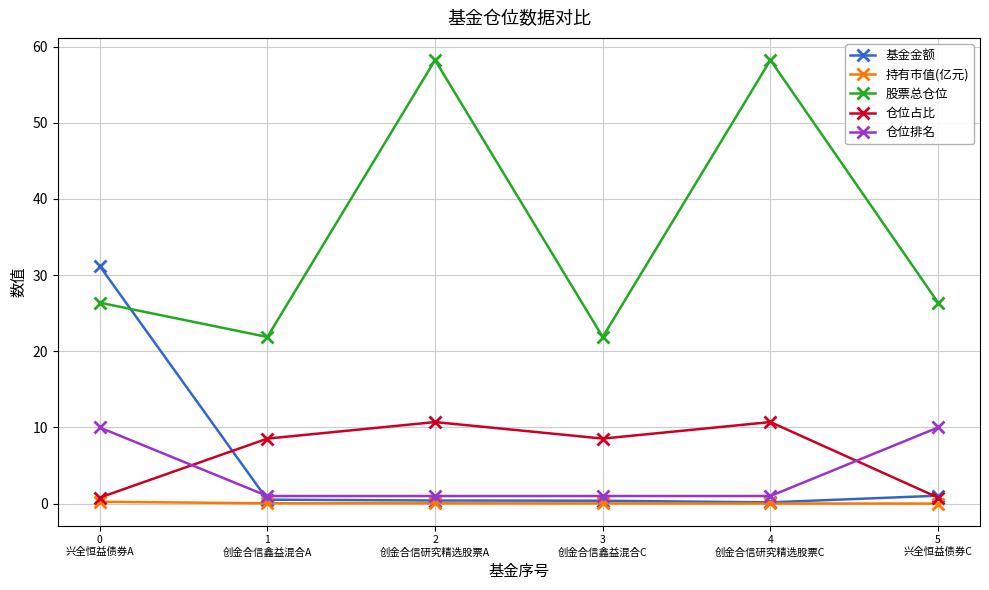

What is the value of the 股票总仓位 point at the 5th from the left?

58.2